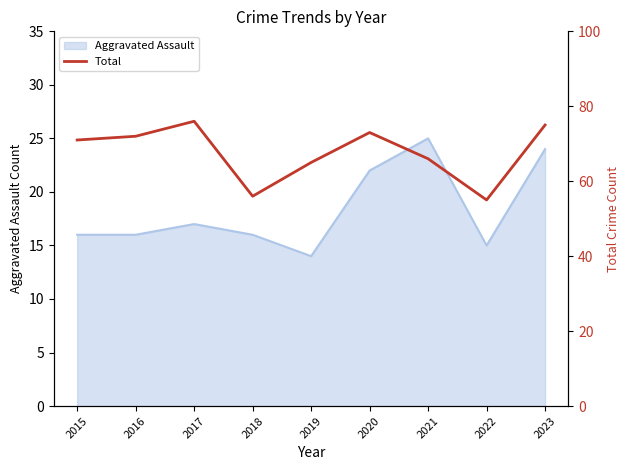

What is the change in value from 2017 to 2019?

-11